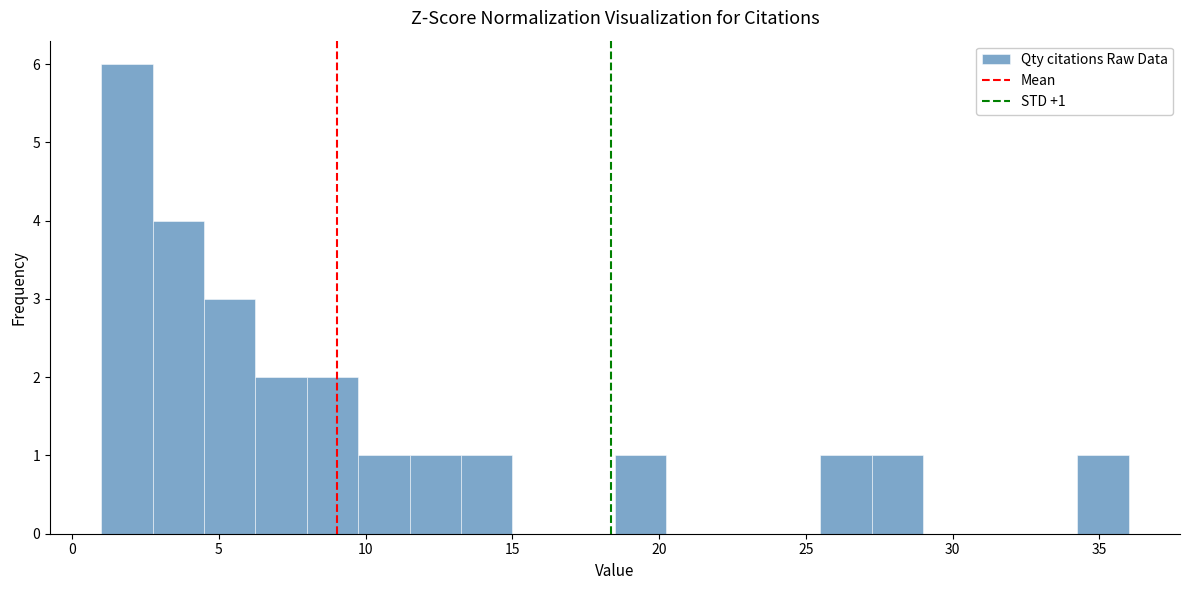

Read against the x-axis, roughly where is the centre of the tallest bar?

2.0